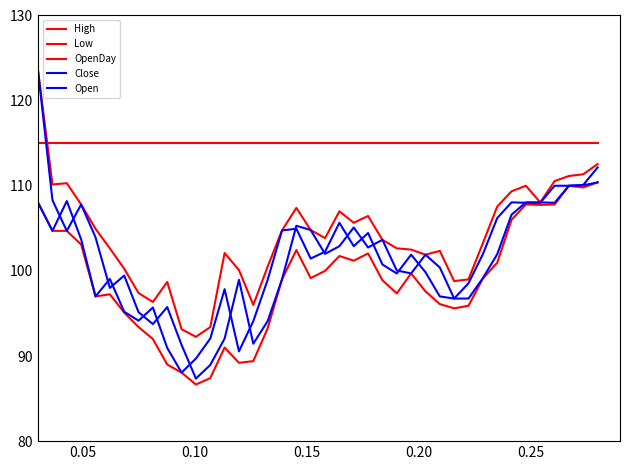

What is the sum of all Close values?

51643.2